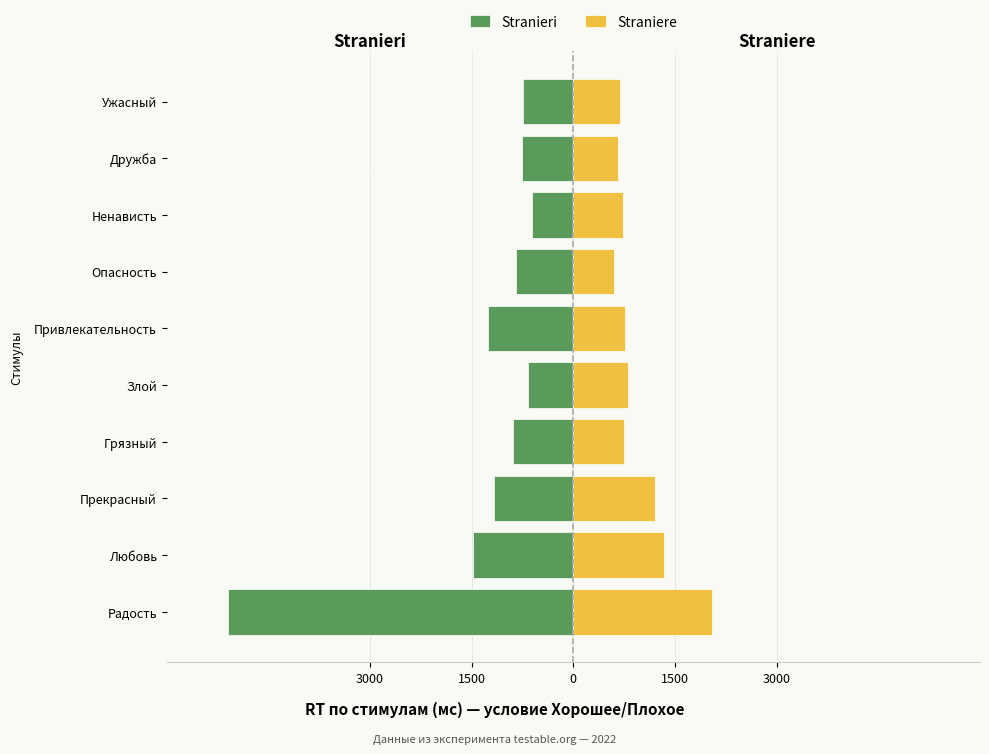

What is the difference between the maximum and minimum values in the Straniere series?

1445